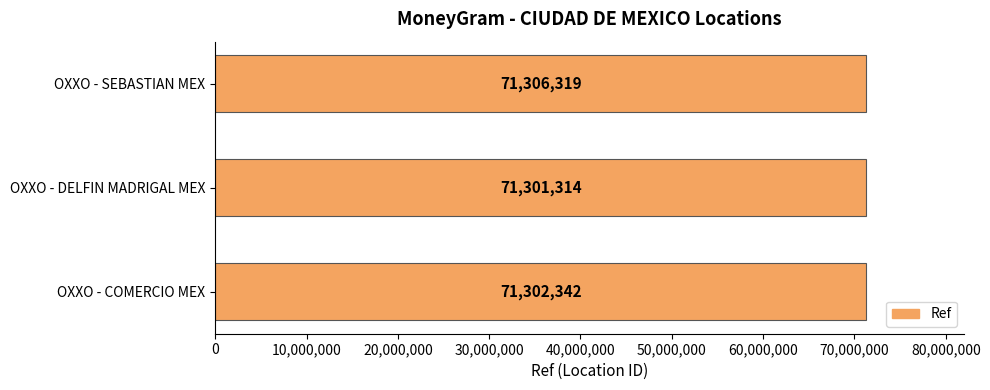

What is the sum of the values at OXXO - SEBASTIAN MEX and OXXO - COMERCIO MEX?

142608661